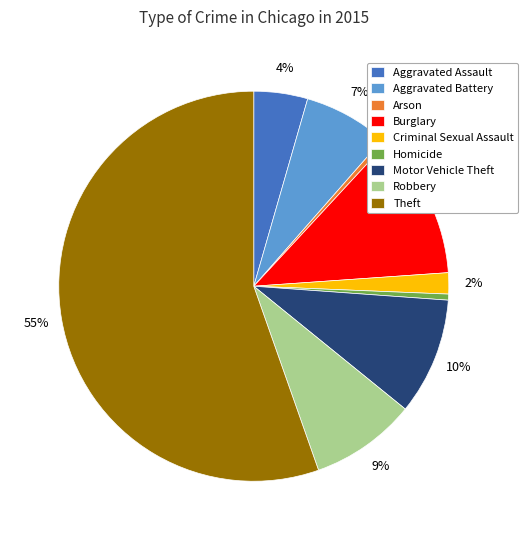

To the nearest percent, what percentage of the pie is Burglary?

12%